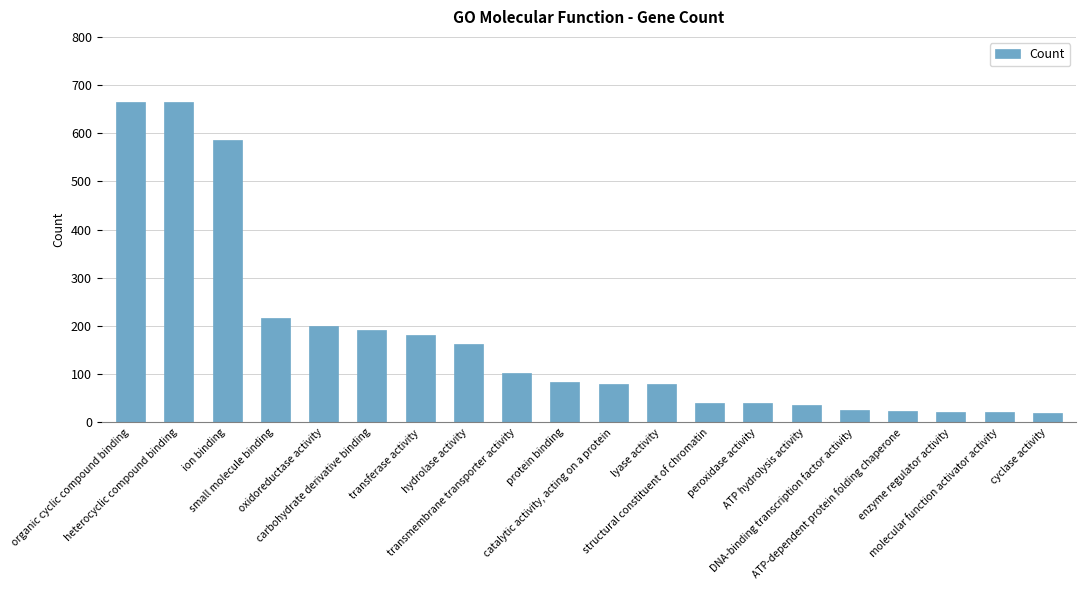

What is the difference between the maximum and minimum values?

645